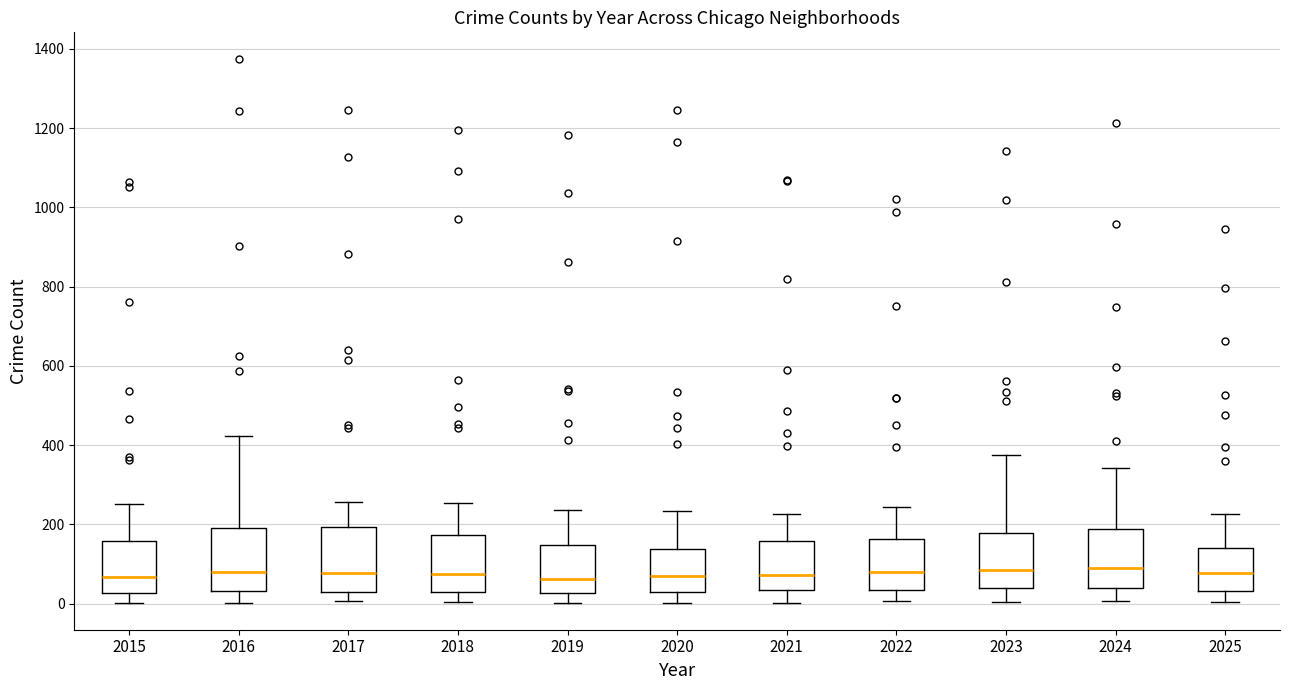

Where is the upper edge of the box at x = 2019 on the y-axis? The values are not printed on the chart, so give them approximately, as read against the axis.

140